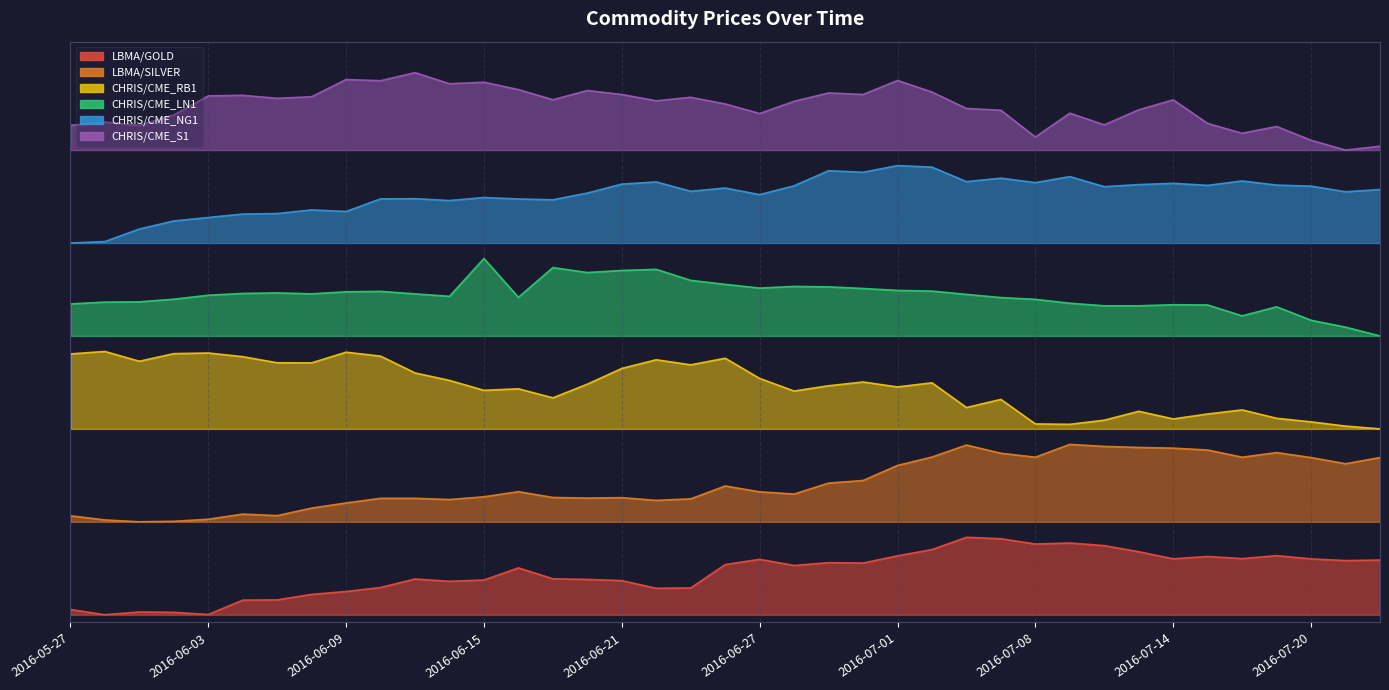

Is the value of CHRIS/CME_LN1 at 2016-05-27 greater than the value of LBMA/GOLD at 2016-06-02?

Yes